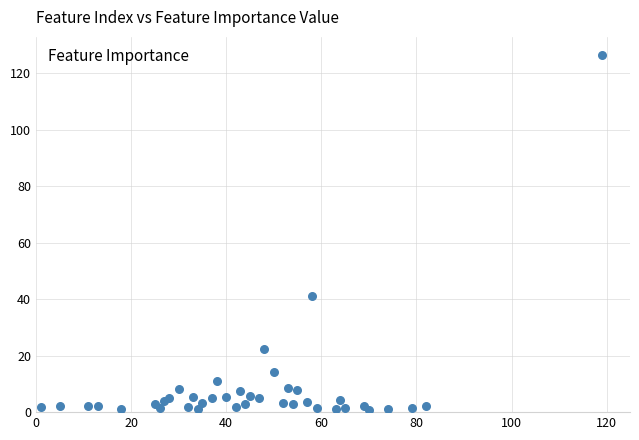

What Y value in the scatter plot is closest to 63?

41.0